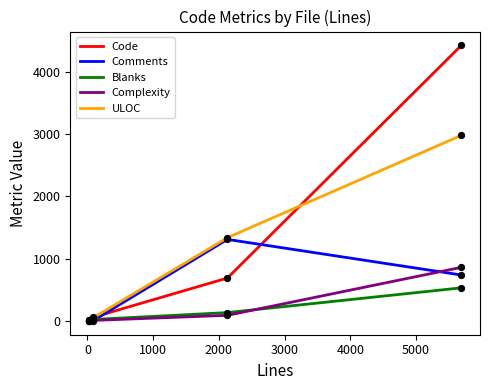

Which series has the largest total across all categories?

Code